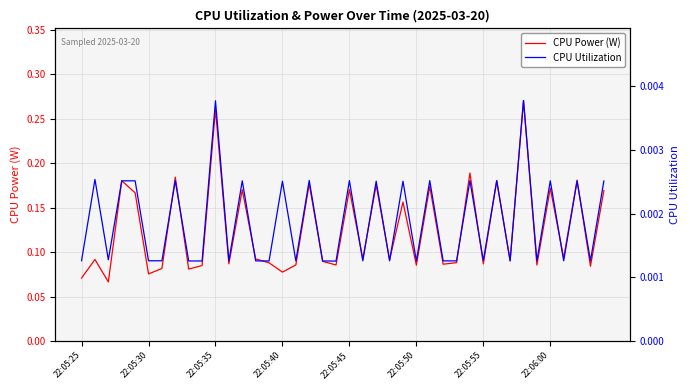

True or false: CPU Utilization and CPU Power (W) cross at least once.

False